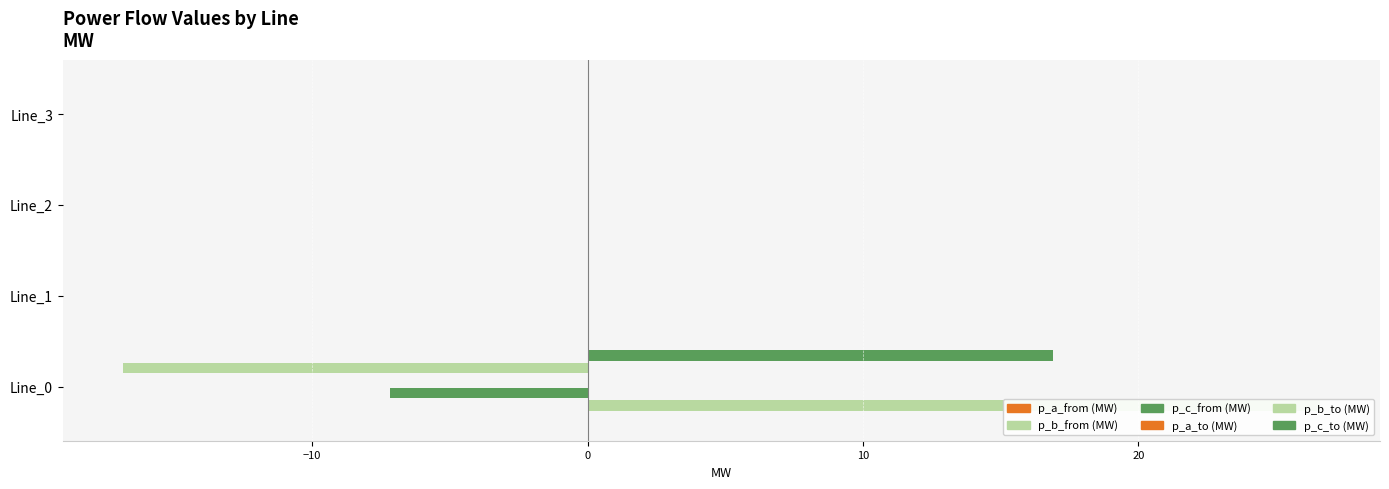

True or false: pf_p_c_from_mw has a value of -0.0 at Line_2.

False